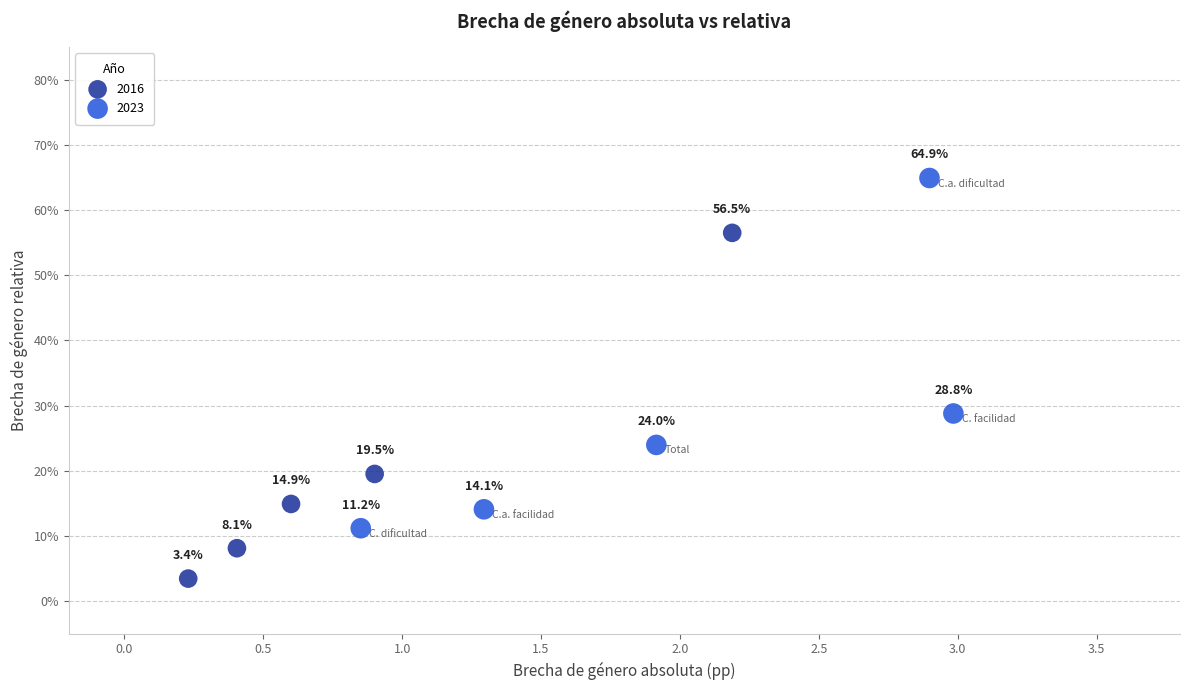

What are all the series names shown in the legend?

2016, 2023